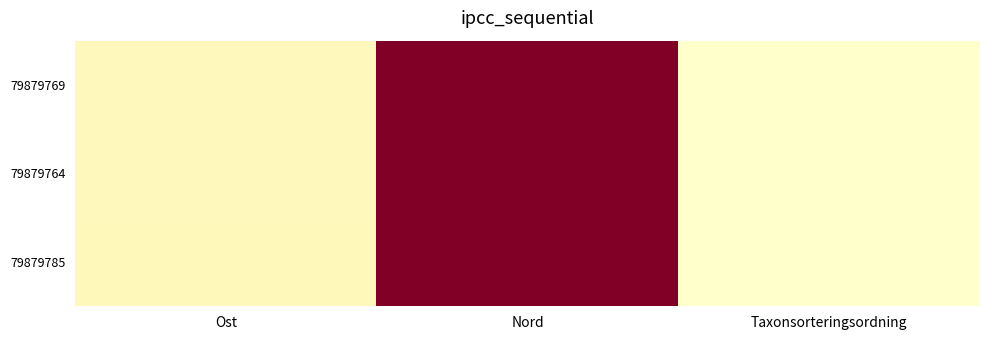

At which category does the chart reach its peak across all series?

Nord